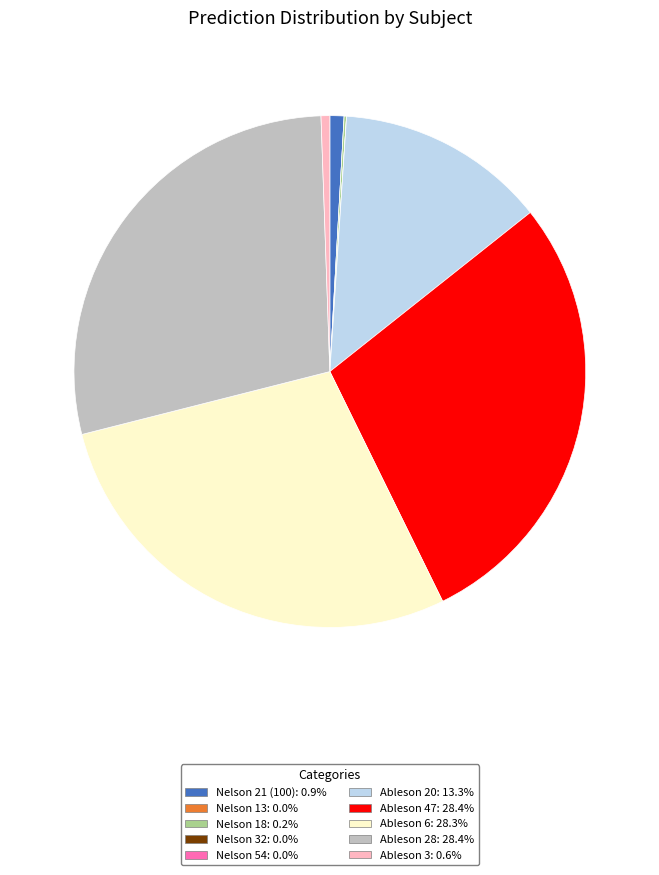

Is the sum of Ableson 28 and Ableson 20 greater than half?

No